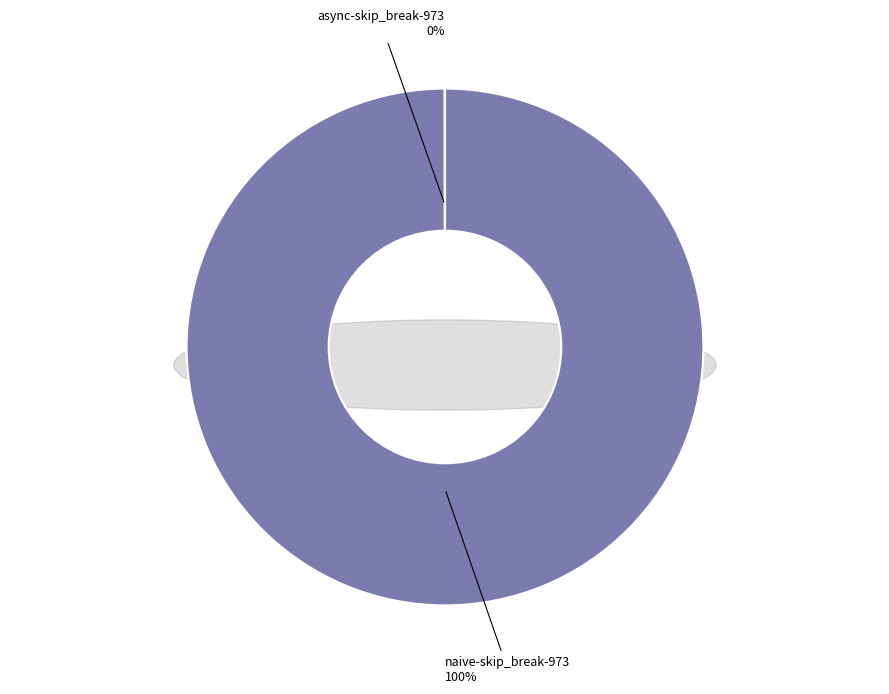

What percentage is NOT represented by async-skip_break-973?

100.0%